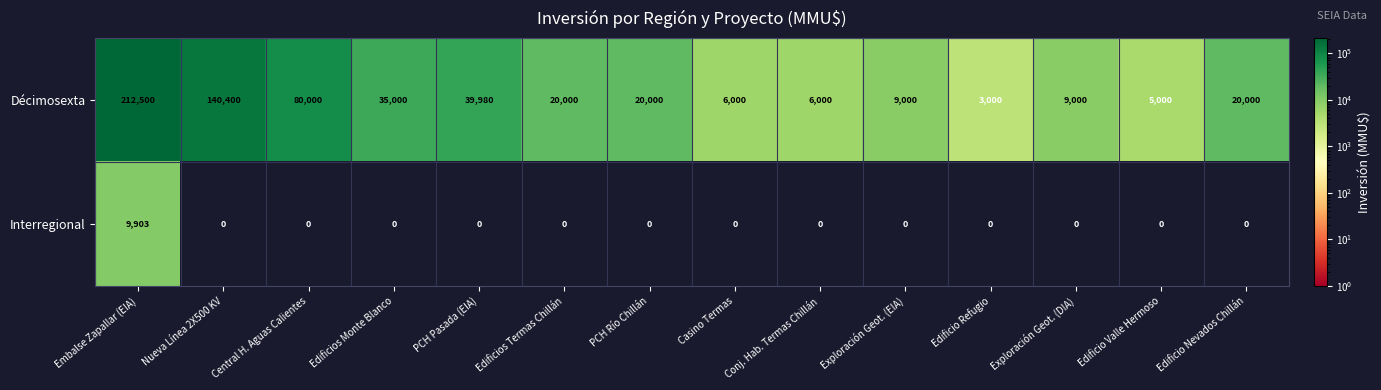

Between Edificio Refugio and Edificio Valle Hermoso, which series saw the biggest shift?

Décimosexta